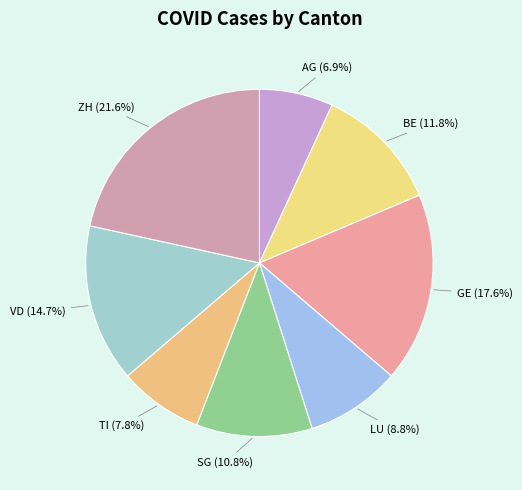

To the nearest percent, what percentage of the pie is TI?

8%